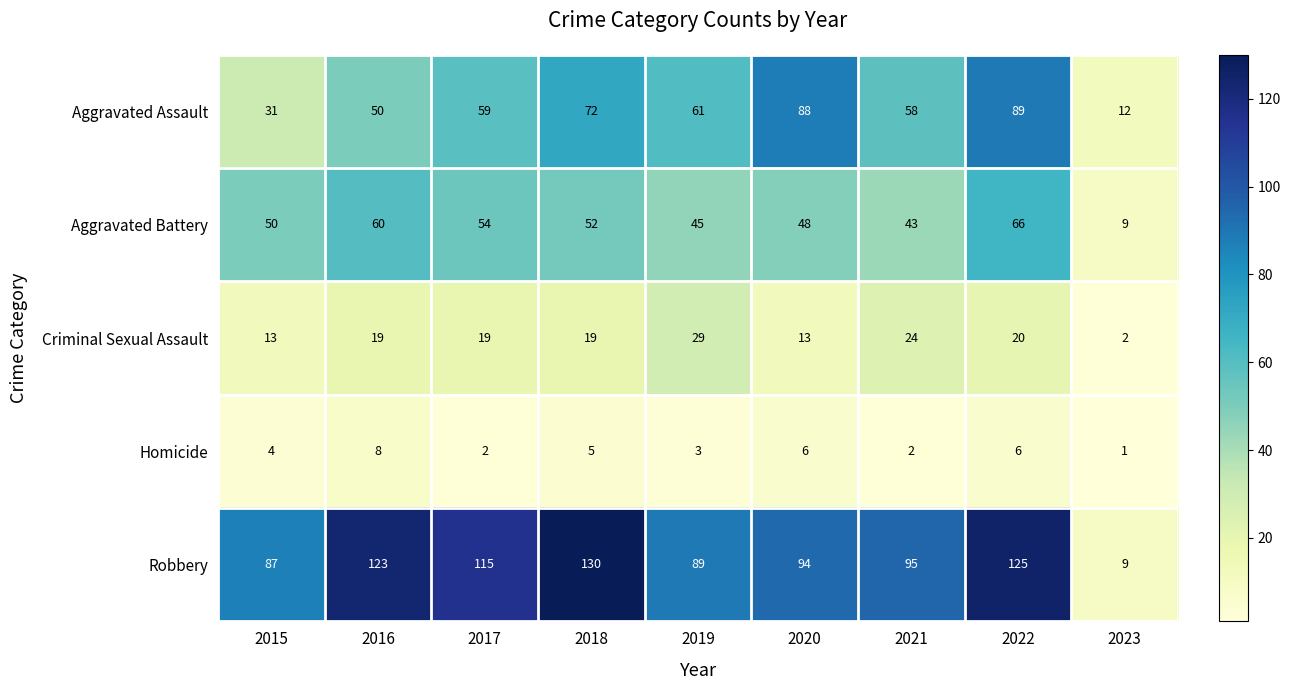

Which series changed the most between 2017 and 2022?

Aggravated Assault